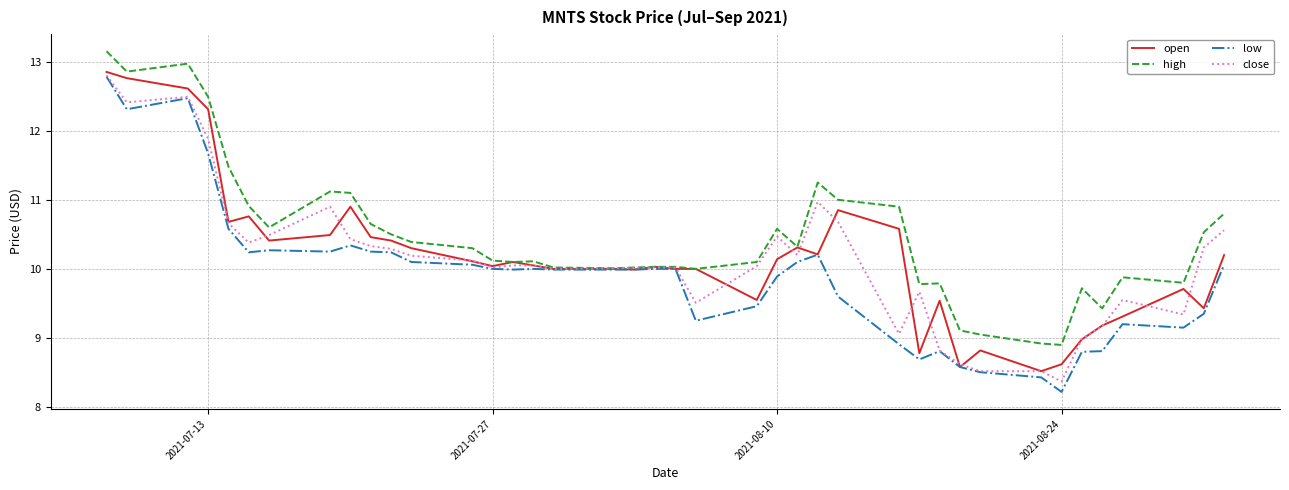

What is the minimum value shown in the chart?

8.2